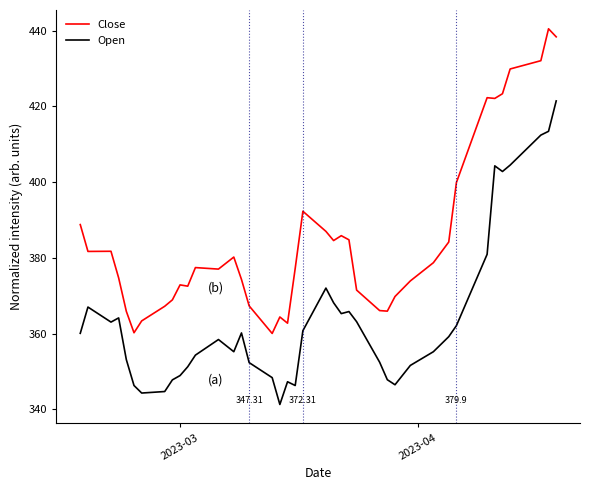

Which series has the largest total across all categories?

Close